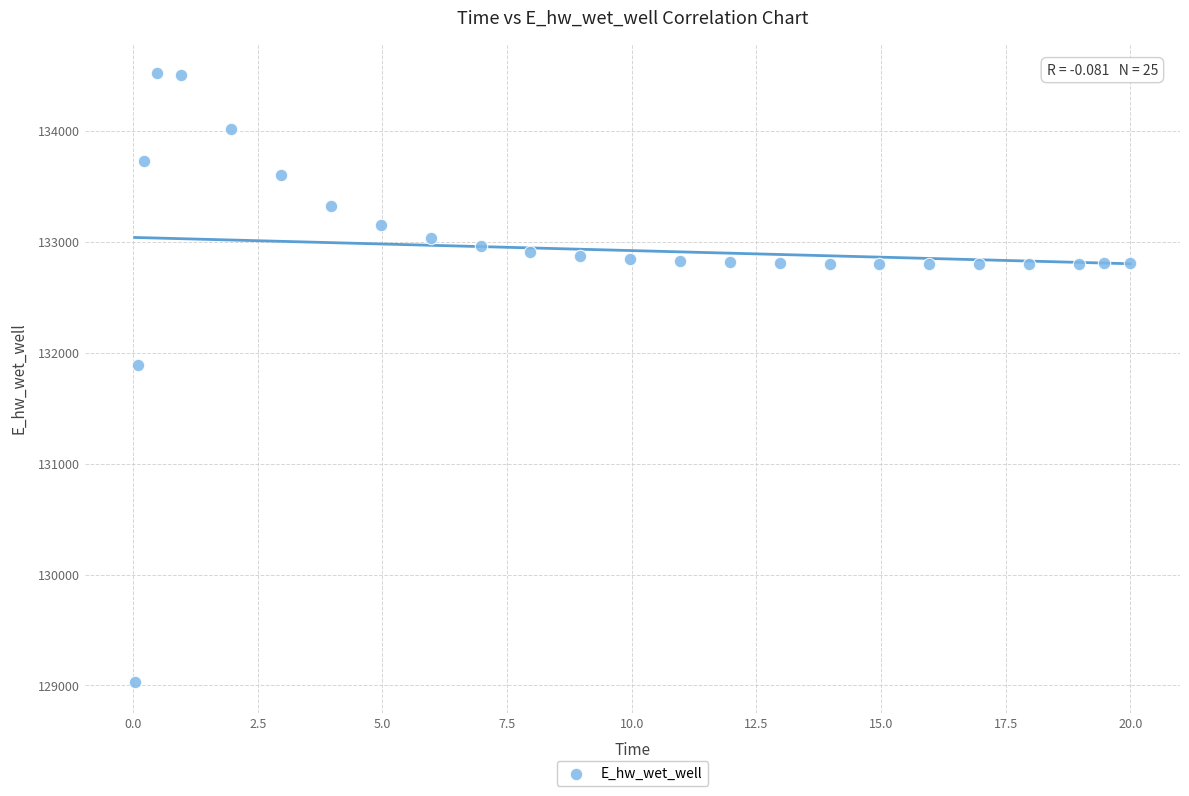

What Y value in the scatter plot is closest to 131774?

131893.6